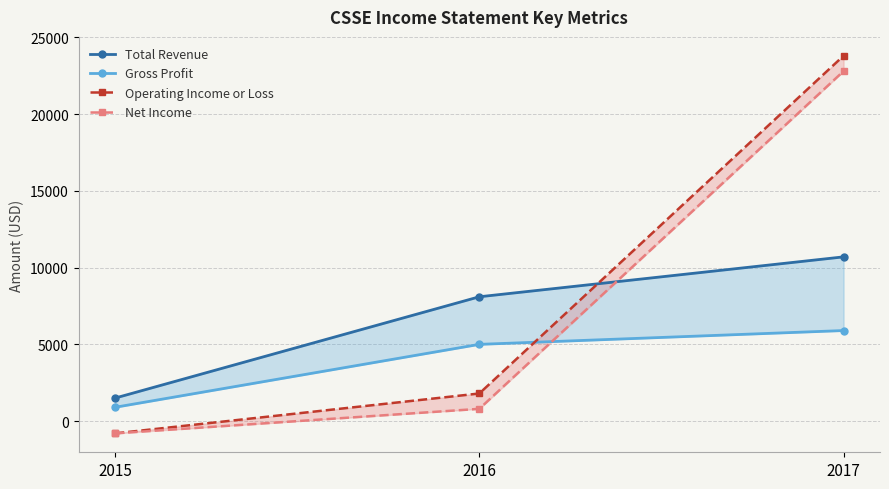

How many data points in Net Income are above 800?

1